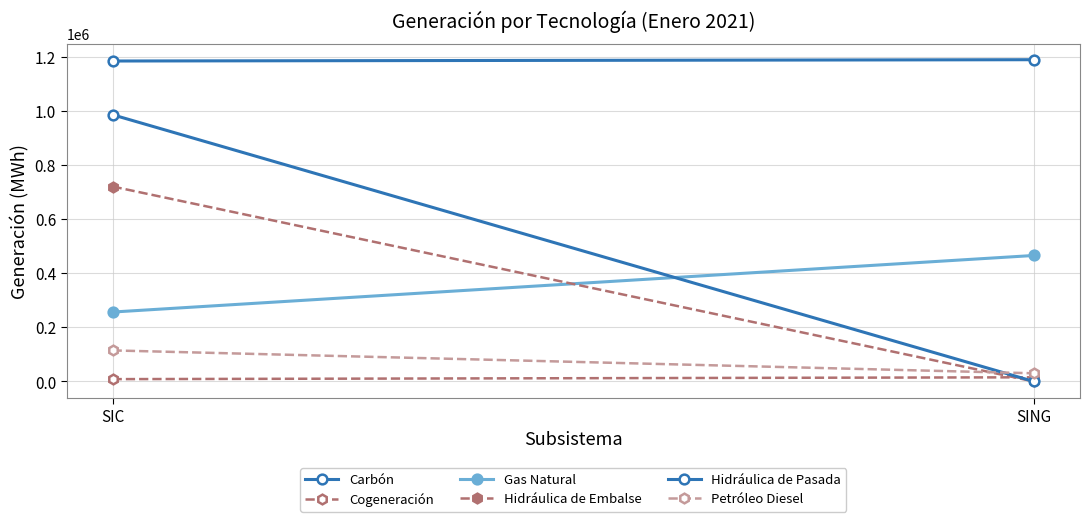

Reading left to right, what are all the values shown in this chart?

Carbón: SIC=1183435.0	SING=1188253.6
Cogeneración: SIC=8688.7	SING=15438.0
Gas Natural: SIC=256410.5	SING=465351.0
Hidráulica de Embalse: SIC=720021.6	SING=0.0
Hidráulica de Pasada: SIC=984980.0	SING=0.0
Petróleo Diesel: SIC=114737.7	SING=30281.0